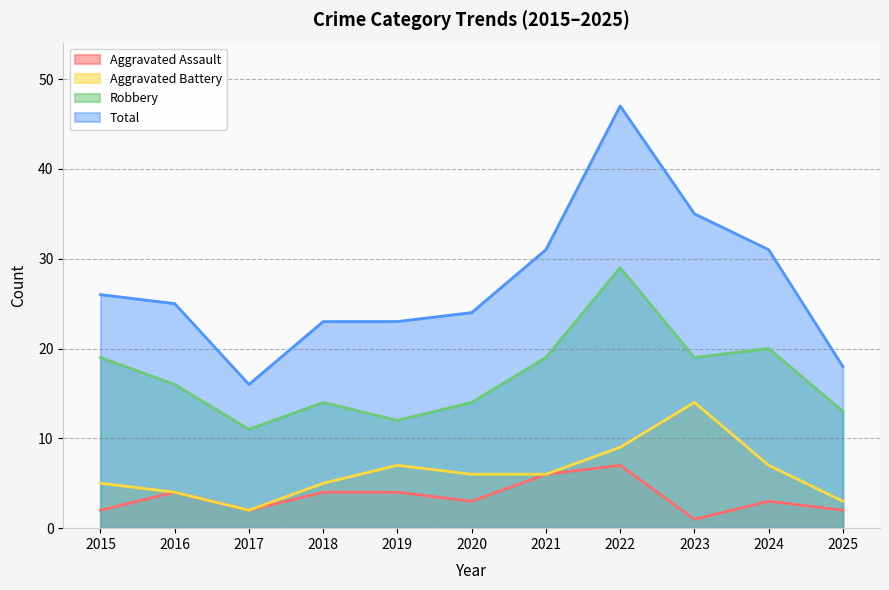

Between 2016 and 2019, which series saw the biggest shift?

Robbery